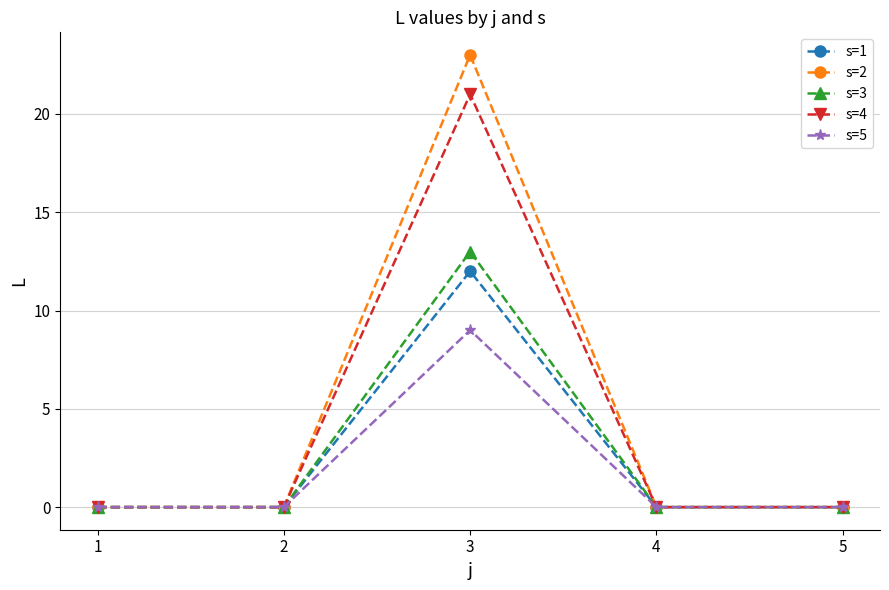

True or false: s=2 has more than 2 interior local peaks.

False